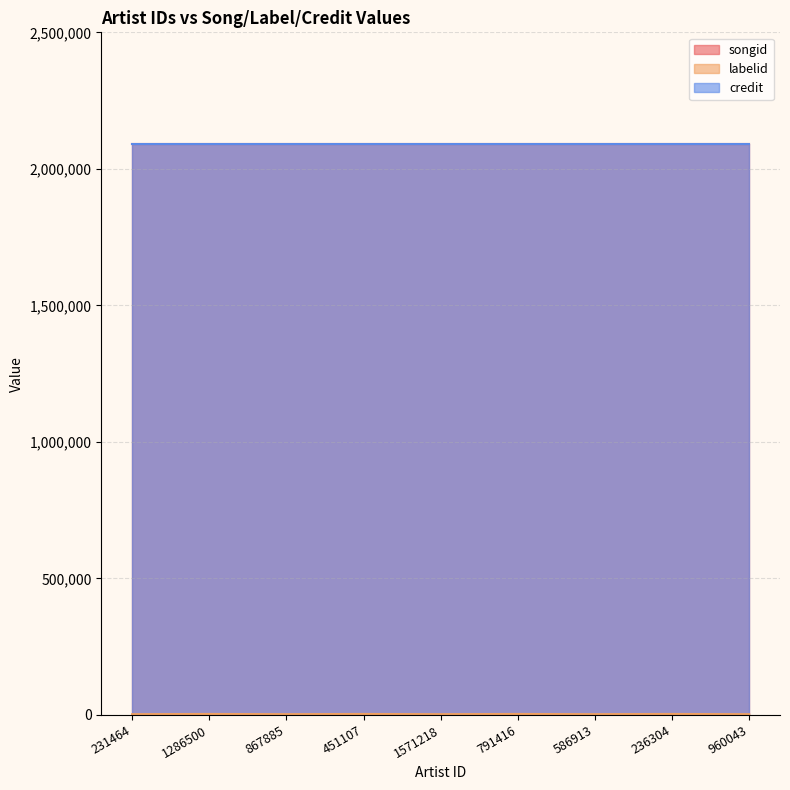

What is the average value of the labelid series?

3244